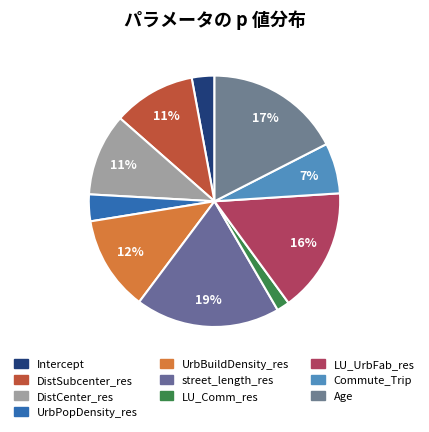

True or false: DistSubcenter_res accounts for 5% of the total.

False